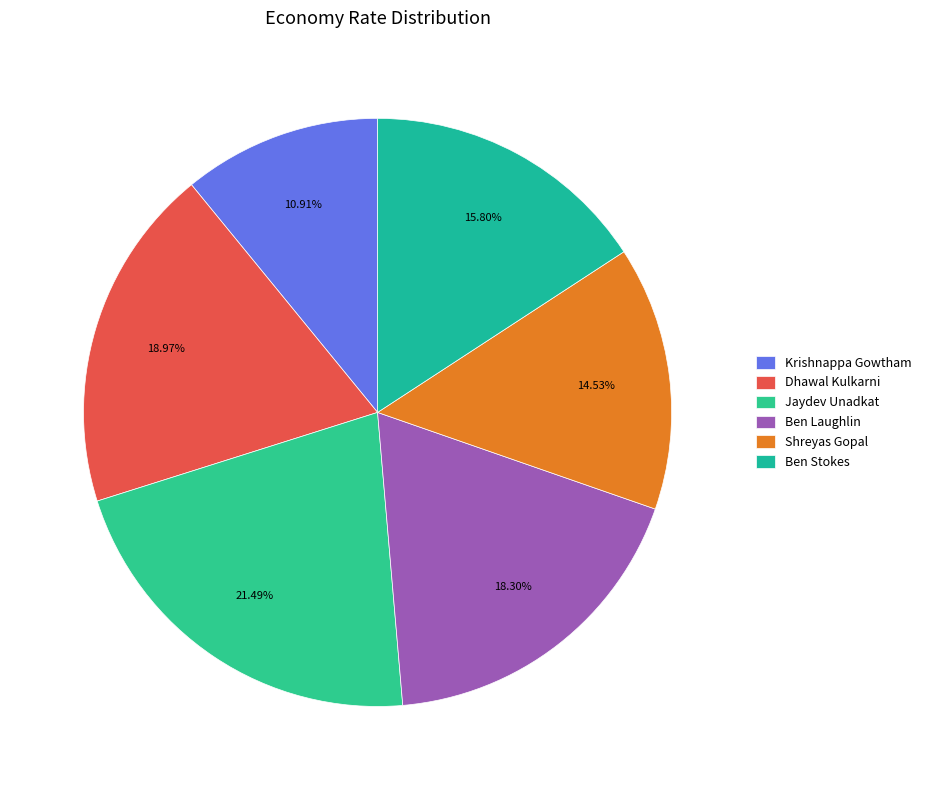

Rank the categories by value from highest to lowest.

Jaydev Unadkat, Dhawal Kulkarni, Ben Laughlin, Ben Stokes, Shreyas Gopal, Krishnappa Gowtham